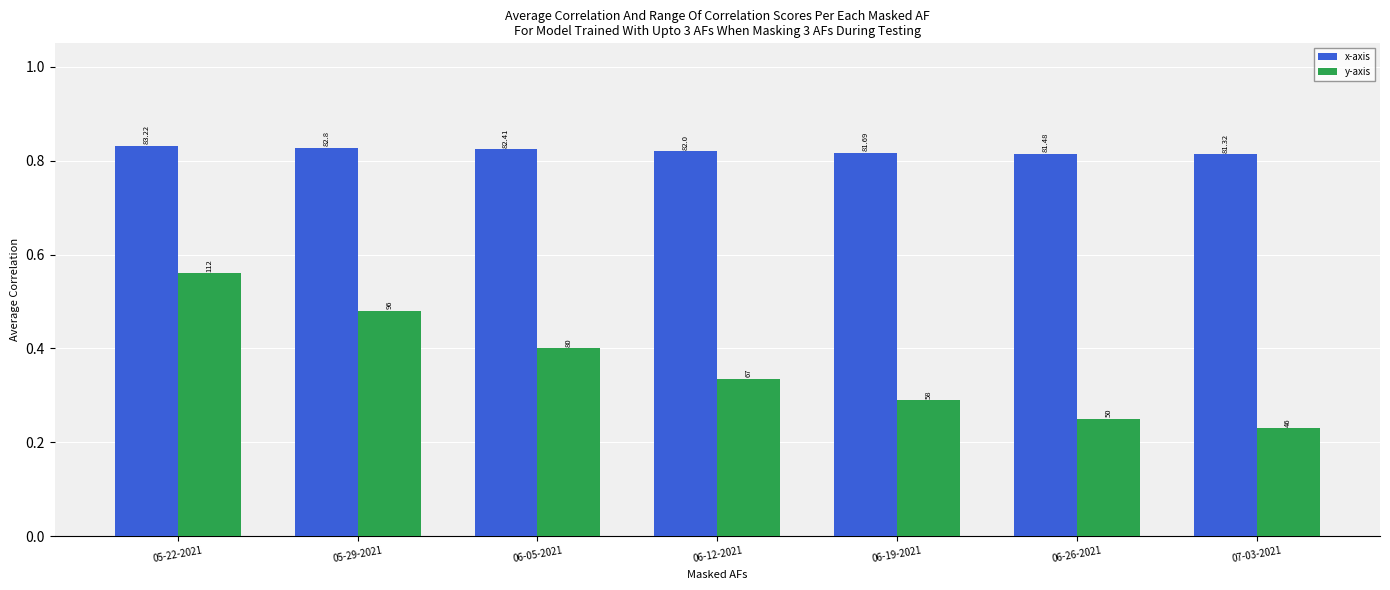

What are all the series names shown in the legend?

x-axis, y-axis